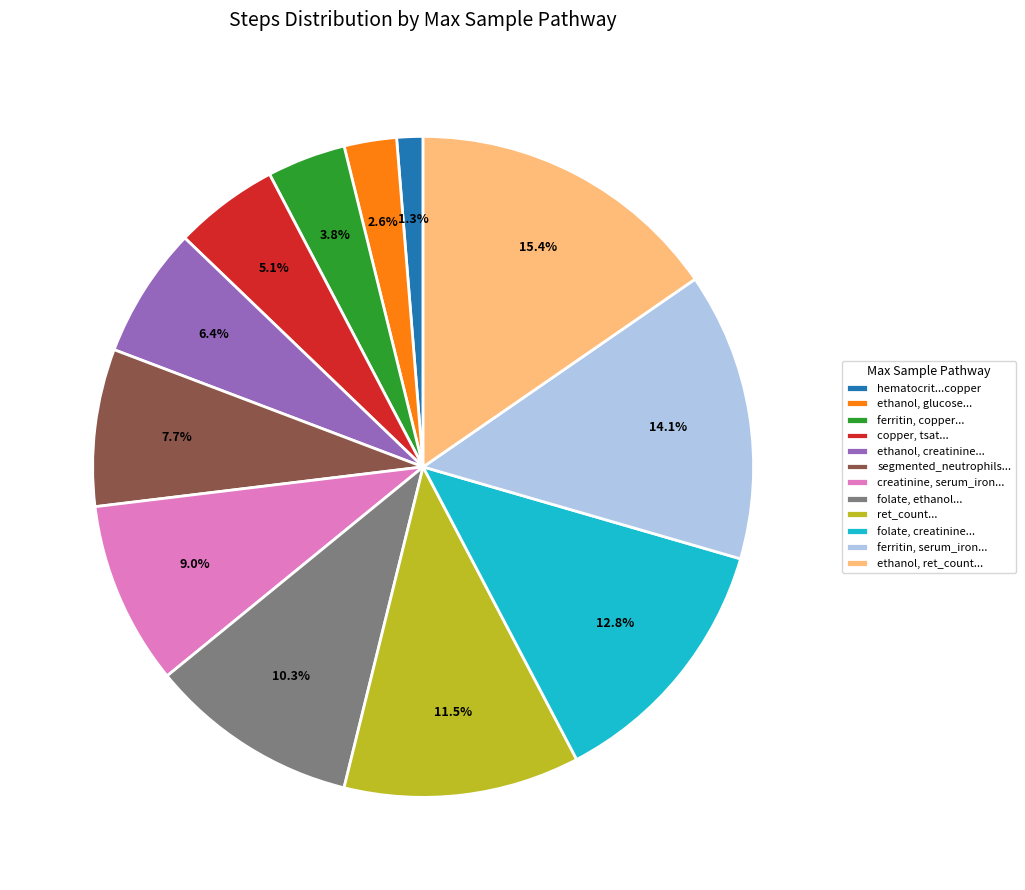

To the nearest percent, what is the average slice percentage?

8%